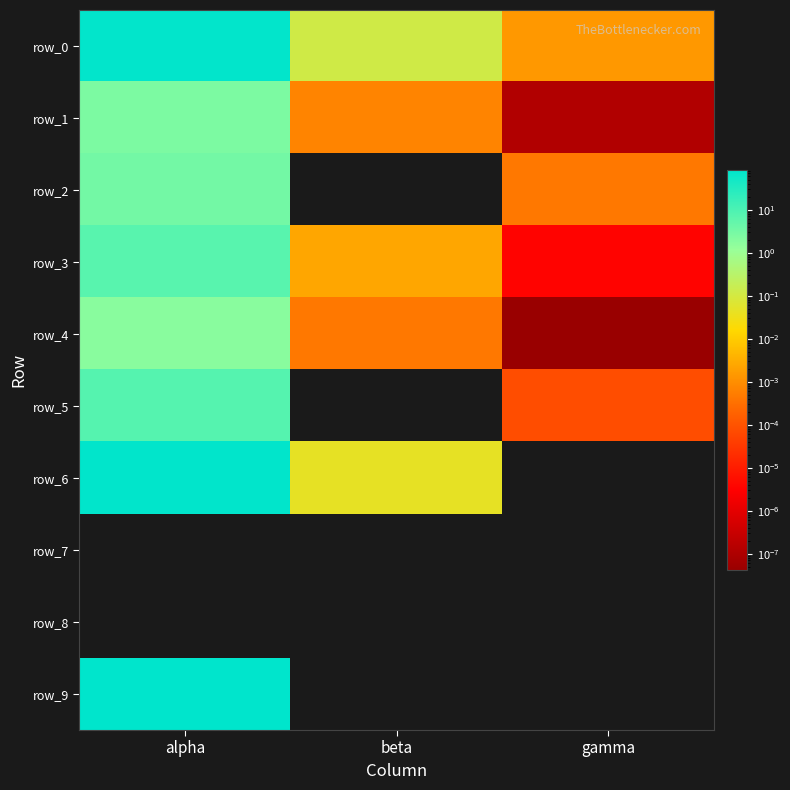

At which label does row_0 reach its peak?

alpha